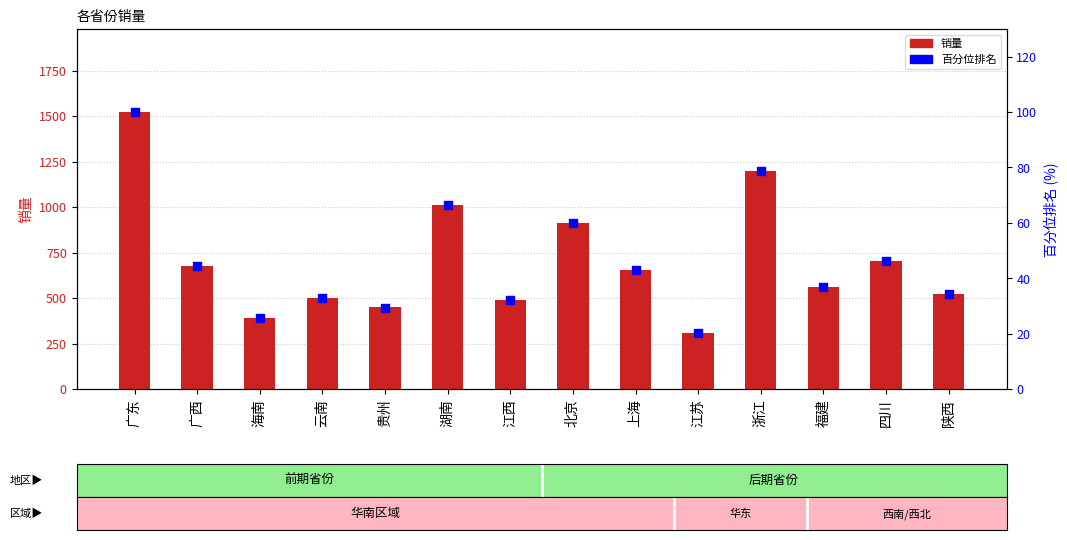

What are all the series names shown in the legend?

销量, 百分位排名